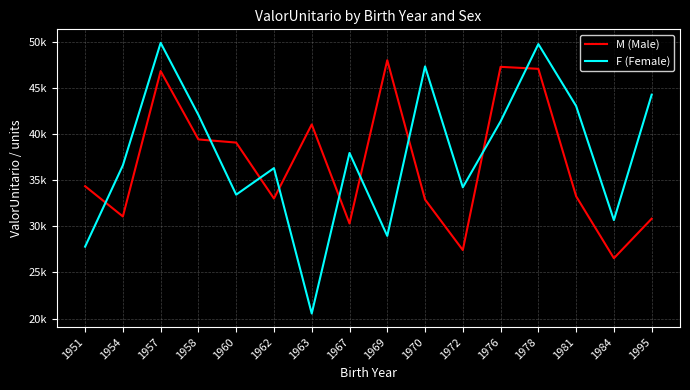

Which series ends up on top after the final intersection of M (Male) and F (Female)?

F (Female)